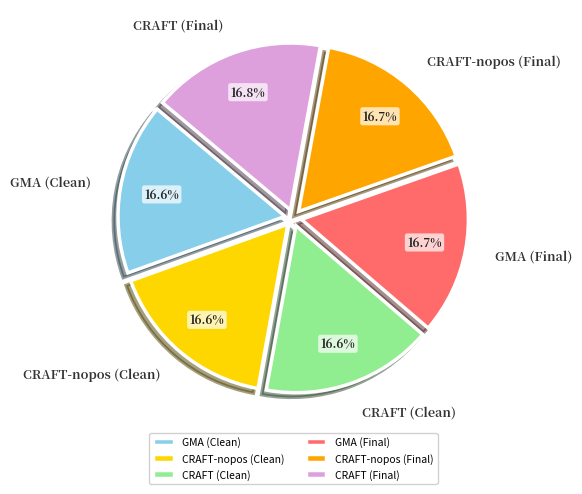

Does CRAFT-nopos (Clean) represent more than half of the total?

No